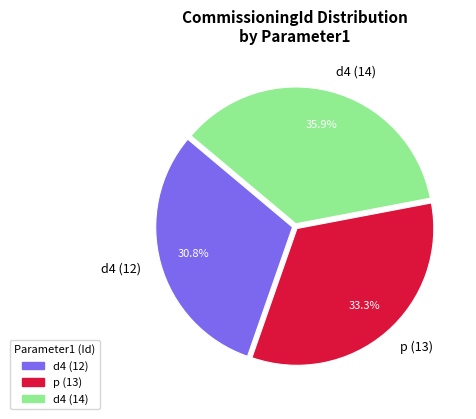

Does any single category account for the majority?

No